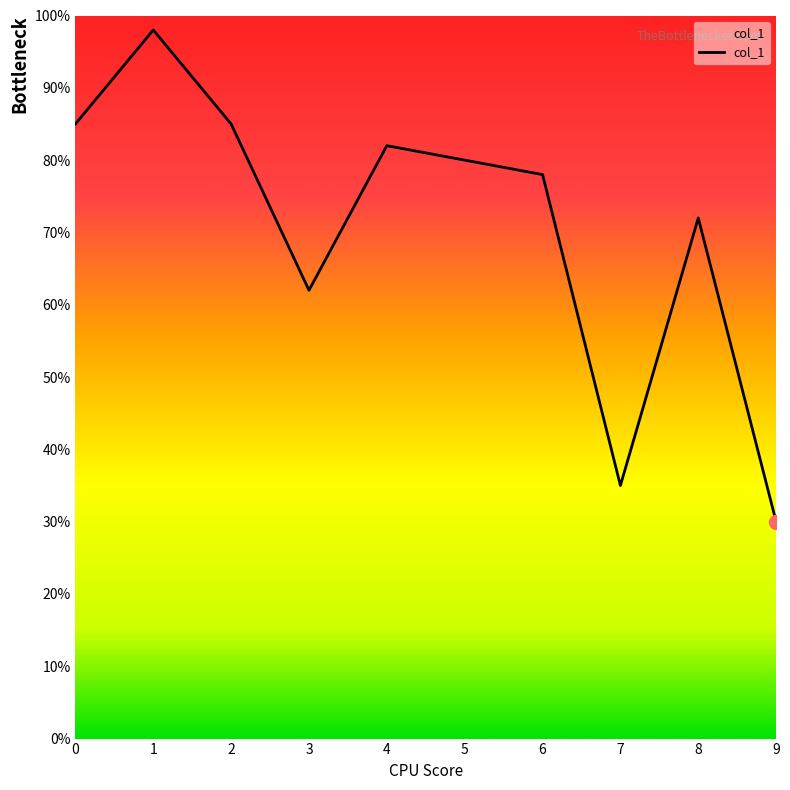

The chart shows a value of 0.2 at 9. True or false?

False